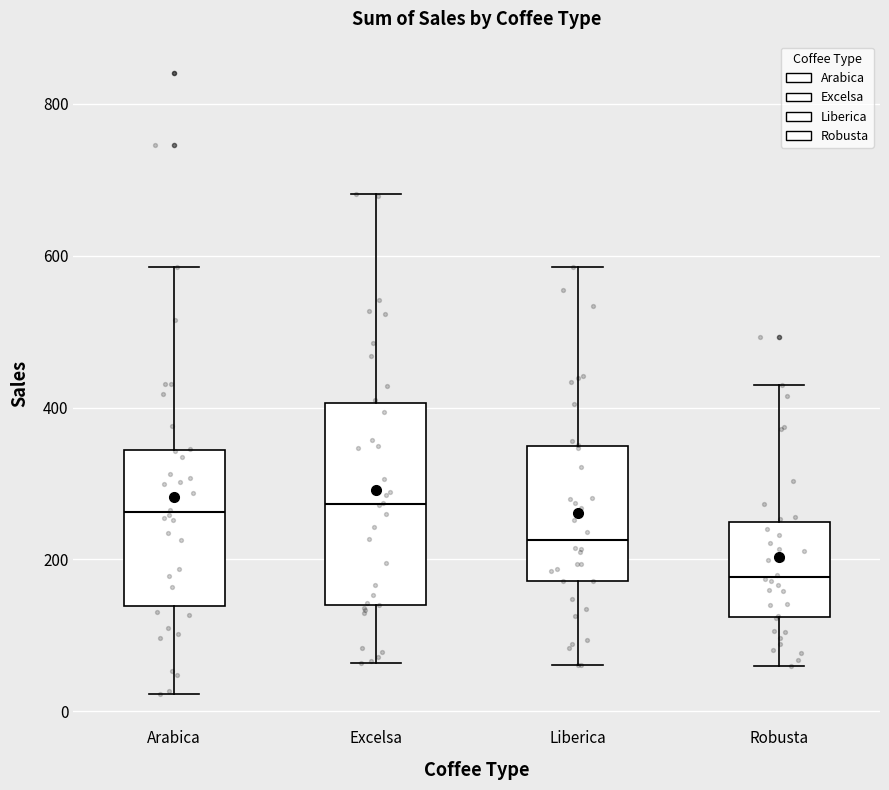

Where is the upper edge of the box for Liberica on the y-axis? The values are not printed on the chart, so give them approximately, as read against the axis.

340